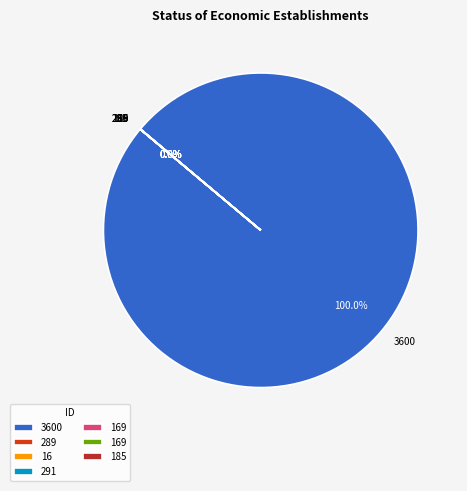

What is the change in value from 16 to 169?

-2